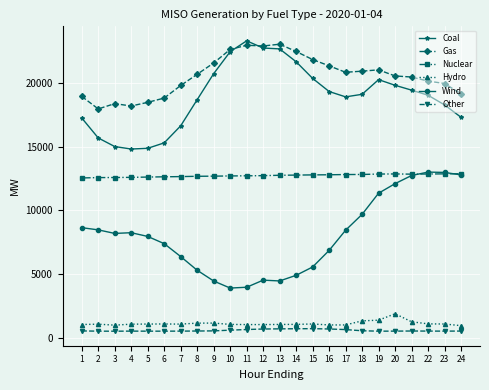

What is the difference between the Nuclear values at 20 and 5?

245.1